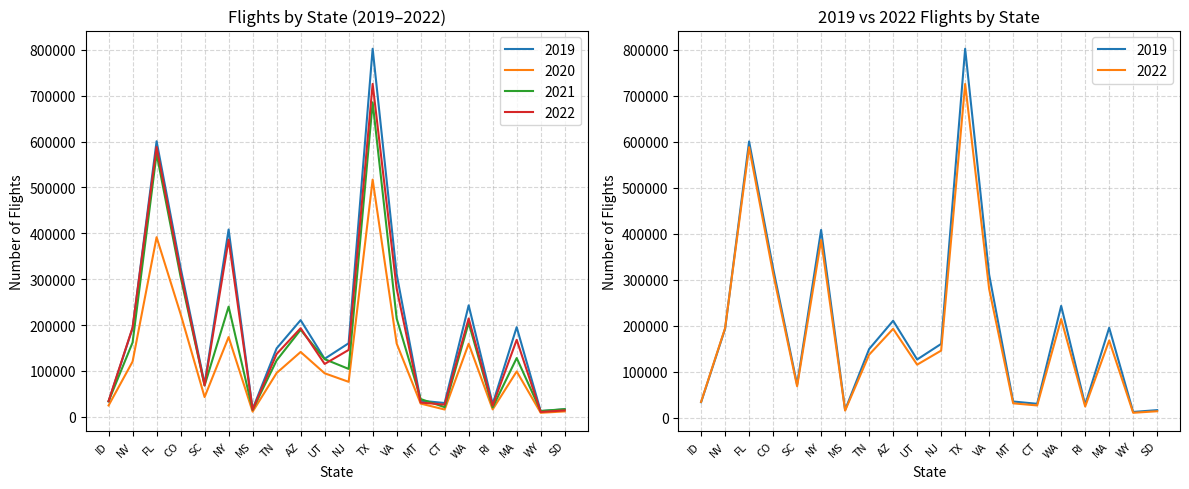

True or false: 2019 and 2020 intersect in this chart.

False